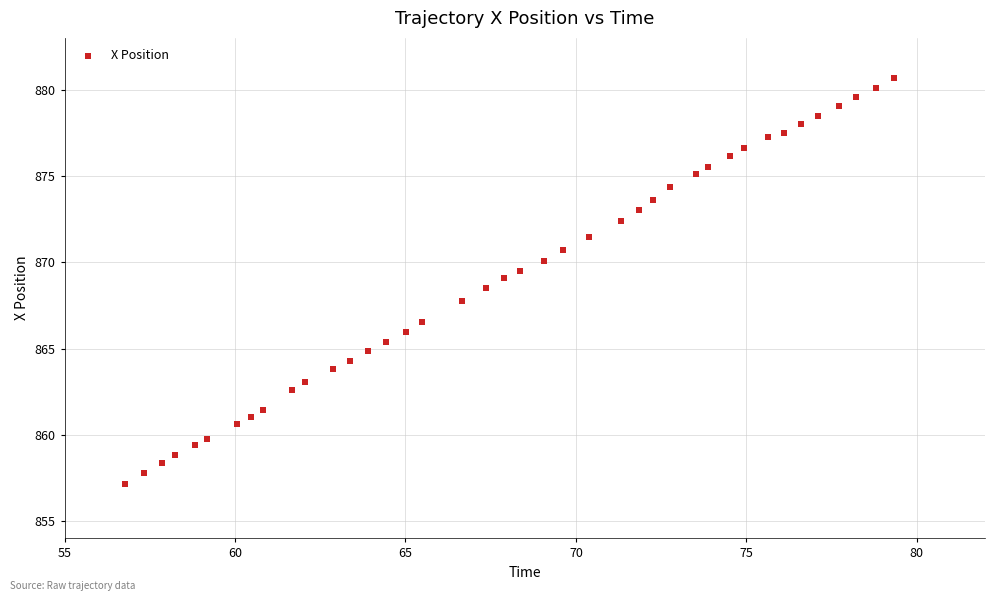

What is the range of Y values (max minus min)?

23.5